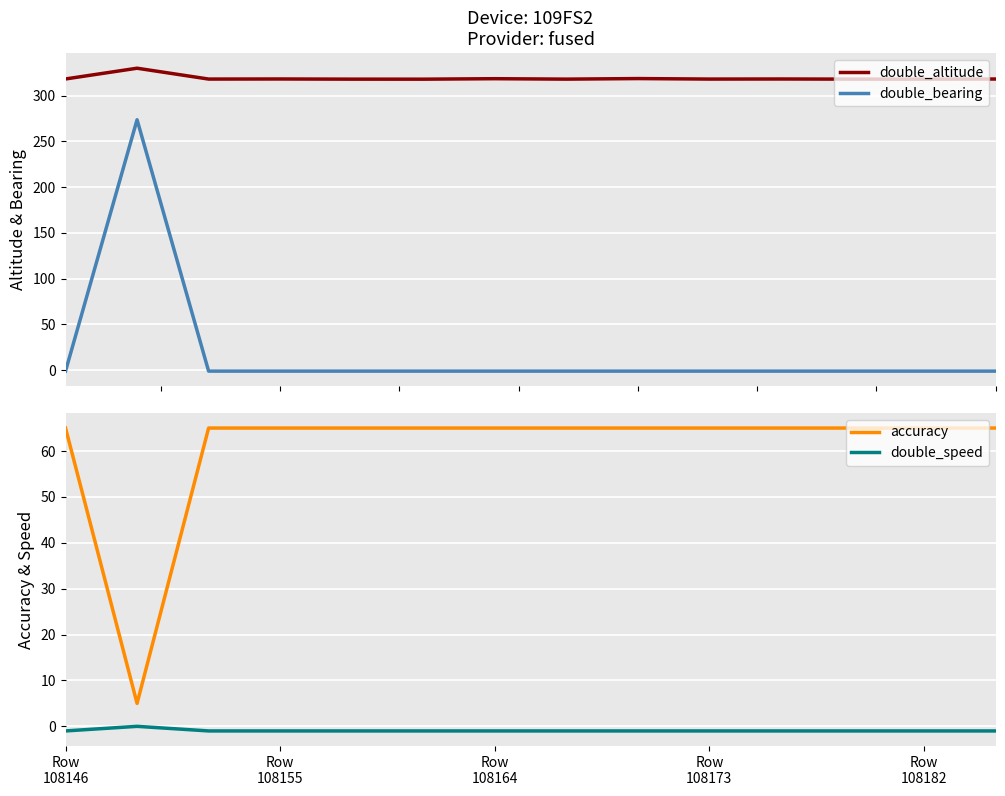

What is the maximum value for double_altitude?

329.8